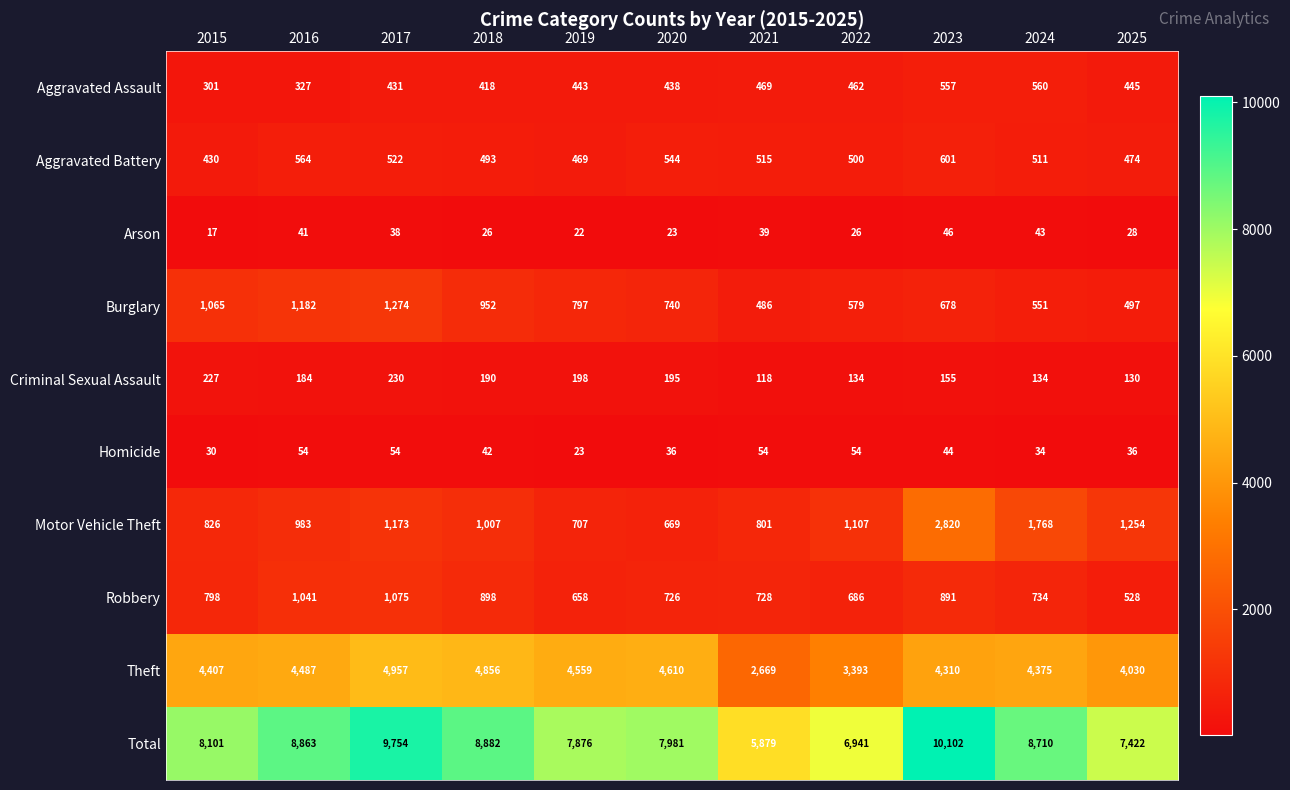

What is the smallest value displayed?

17